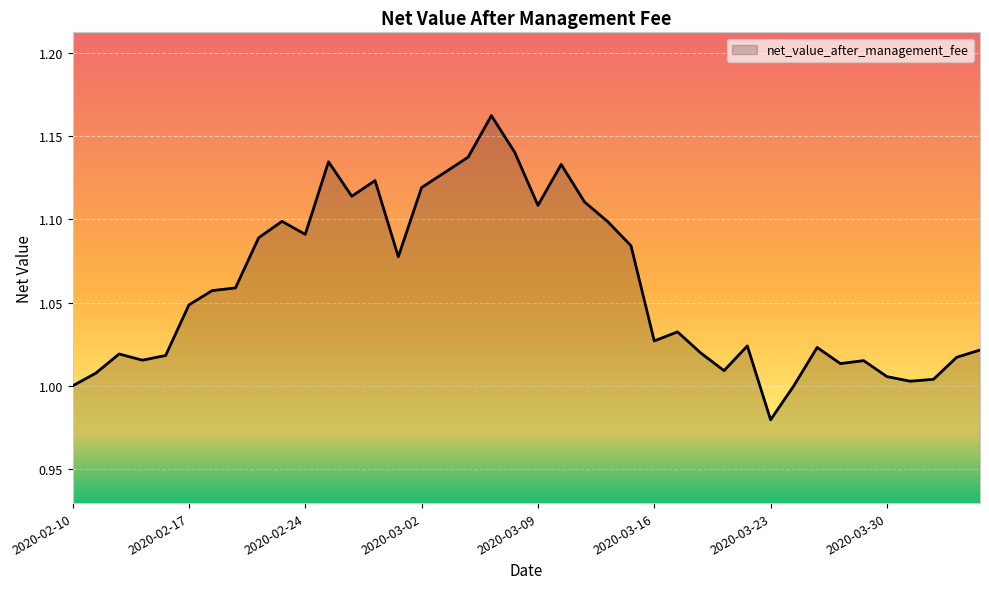

How many lines are shown in the chart?

1